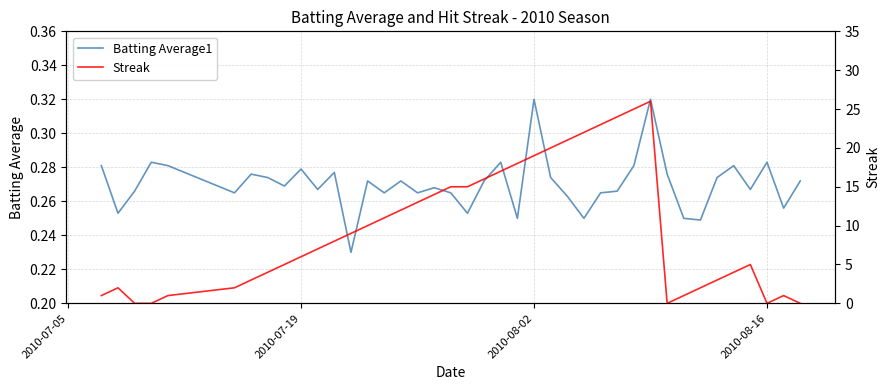

What are all the series names shown in the legend?

Batting Average1, Streak